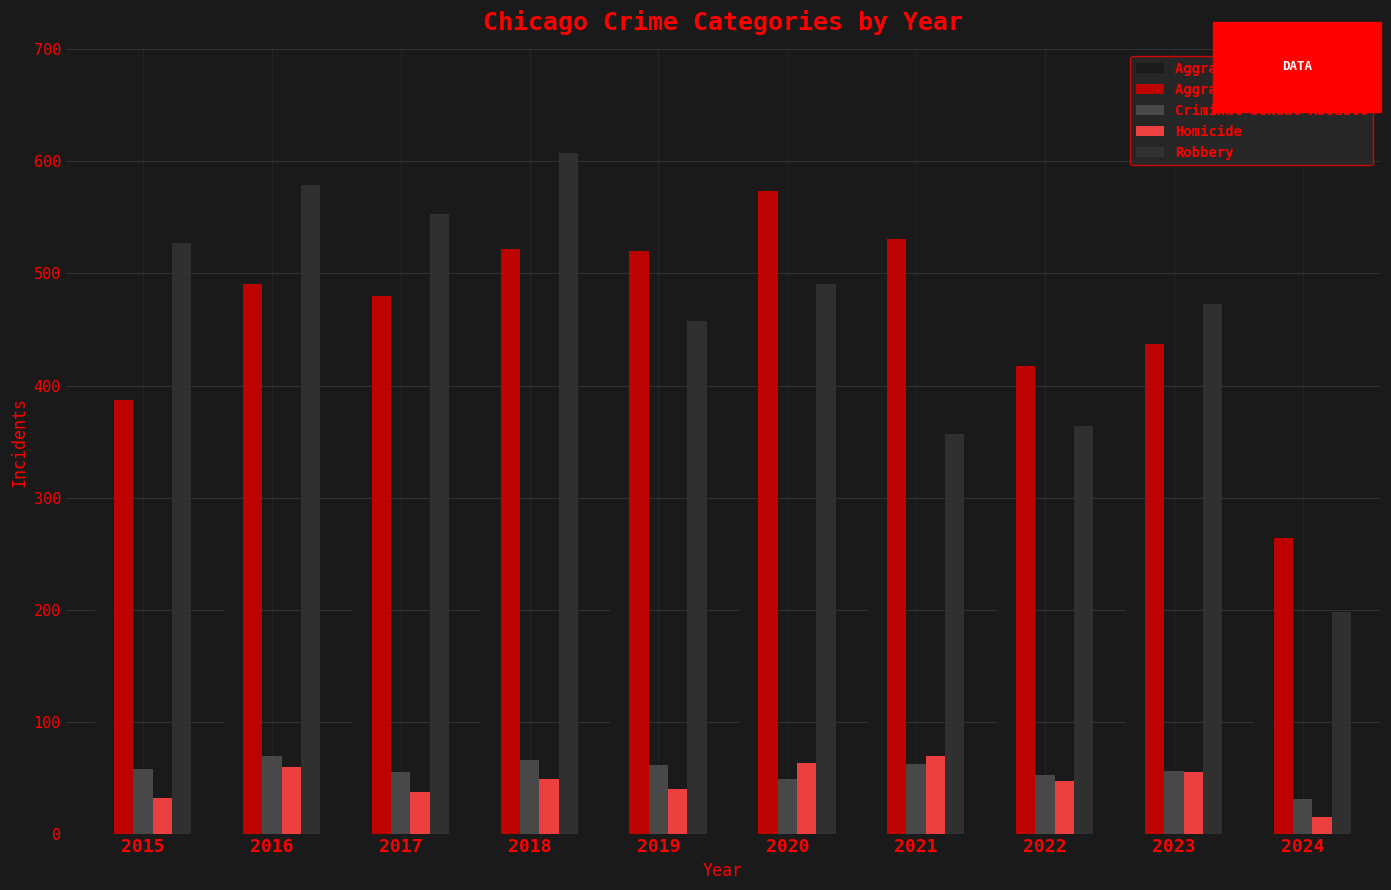

At how many categories does at least one series exceed 75?

10